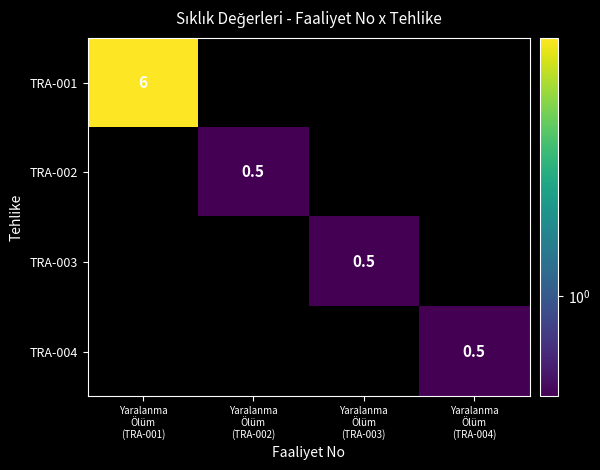

Rank the categories by TRA-001 value from highest to lowest.

Yaralanma Ölüm (TRA-001), Yaralanma Ölüm (TRA-002), Yaralanma Ölüm (TRA-003), Yaralanma Ölüm (TRA-004)